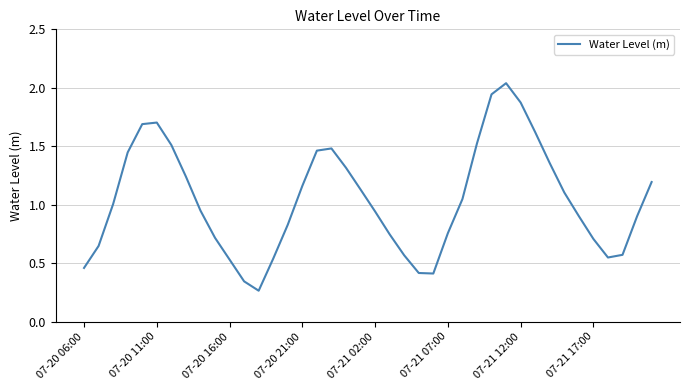

What is the difference between the maximum and minimum values?

1.8